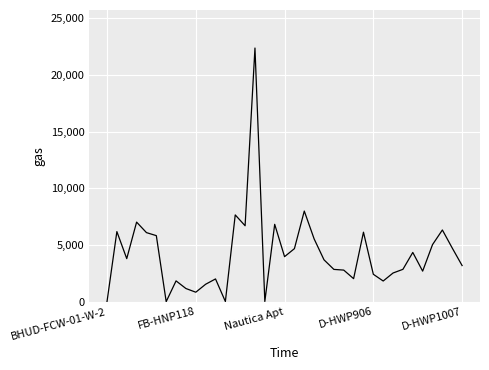

What is the difference between the maximum and minimum values?

22387